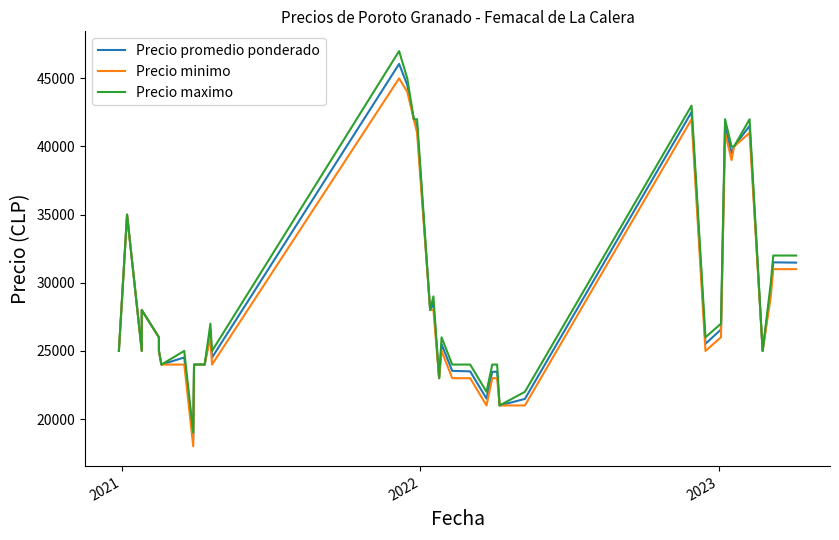

True or false: Precio promedio ponderado has more than 1 points higher than both neighbors.

True